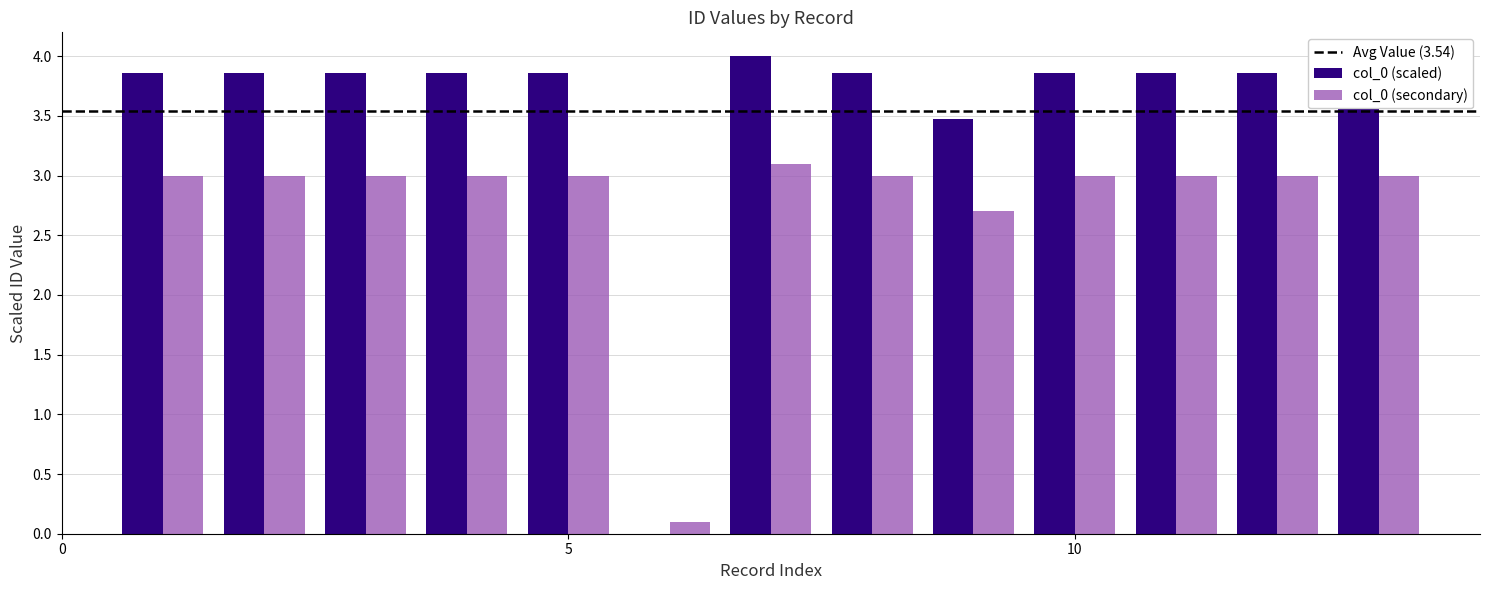

Which series has the largest total across all categories?

col_0 (scaled)